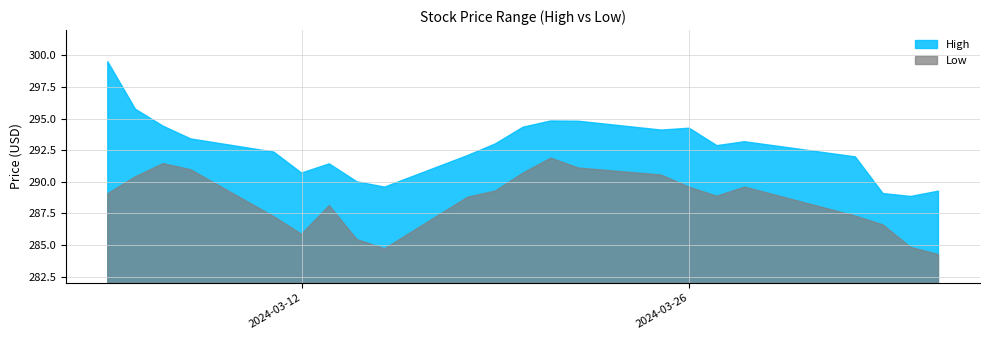

Which category has the highest value in the Low series?

2024-03-21